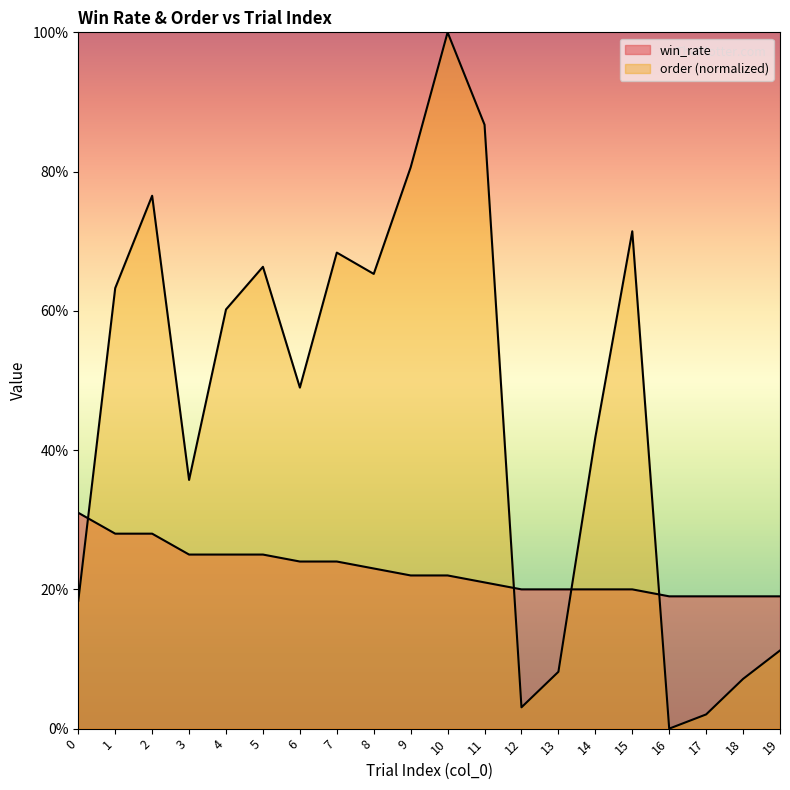

Is the value of order_norm at 19 greater than the value of win_rate at 10?

No